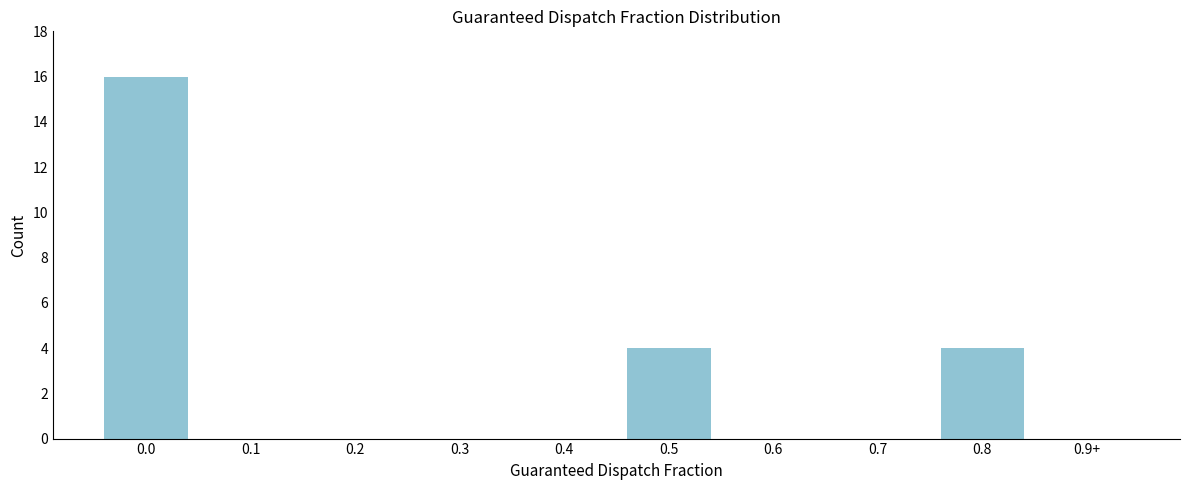

Reading left to right, transcribe all the data shown in this chart.

0.0=16	0.1=0	0.2=0	0.3=0	0.4=0	0.5=4	0.6=0	0.7=0	0.8=4	0.9+=0